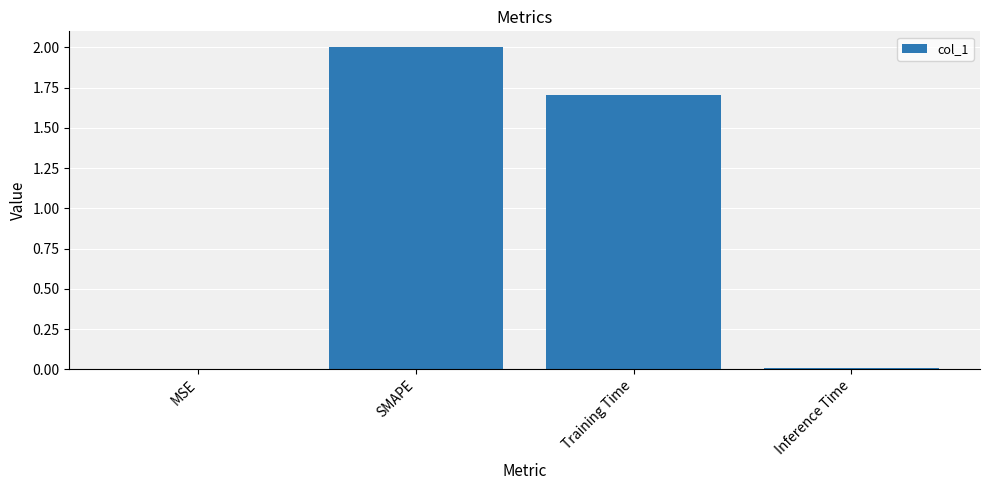

Where is the data nearest to the value 1?

Training Time